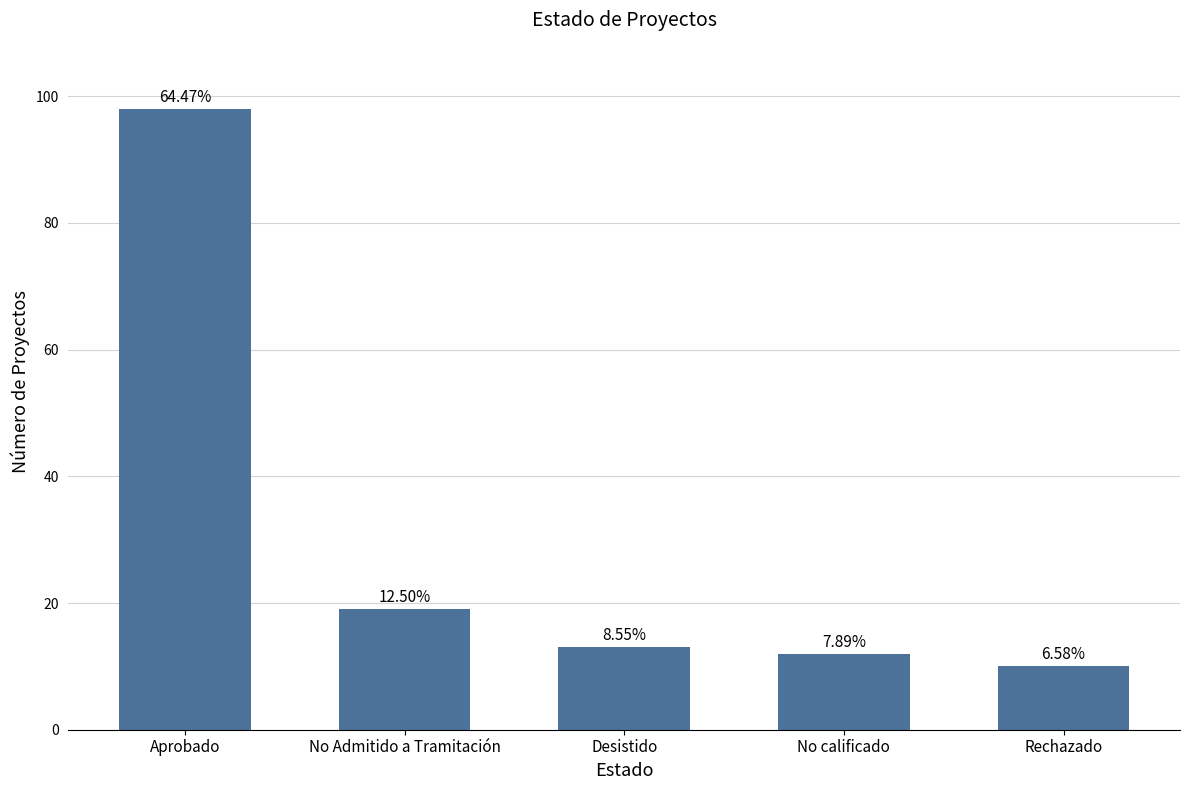

What is the label of the 3rd bar from the right?

Desistido